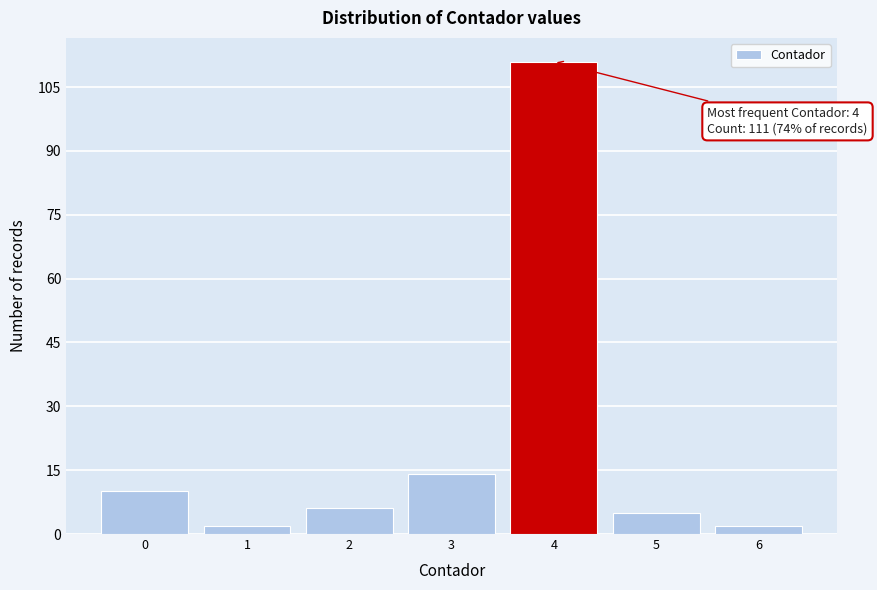

Over which range of the x-axis is the bar tallest?

3.5 to 4.5